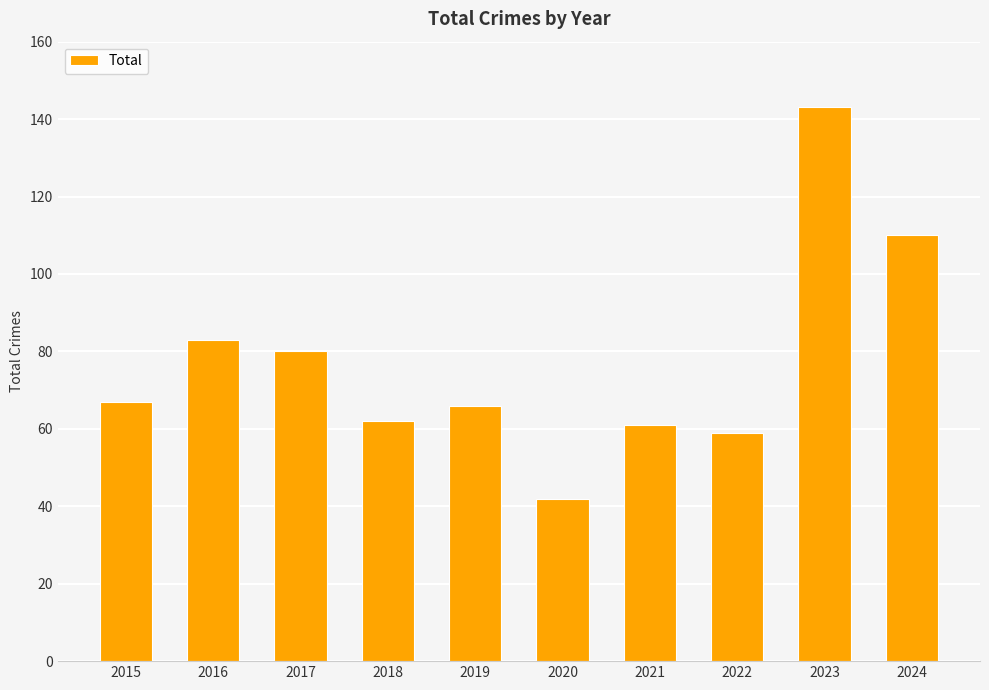

Is it true that the value at 2018 is 62?

True